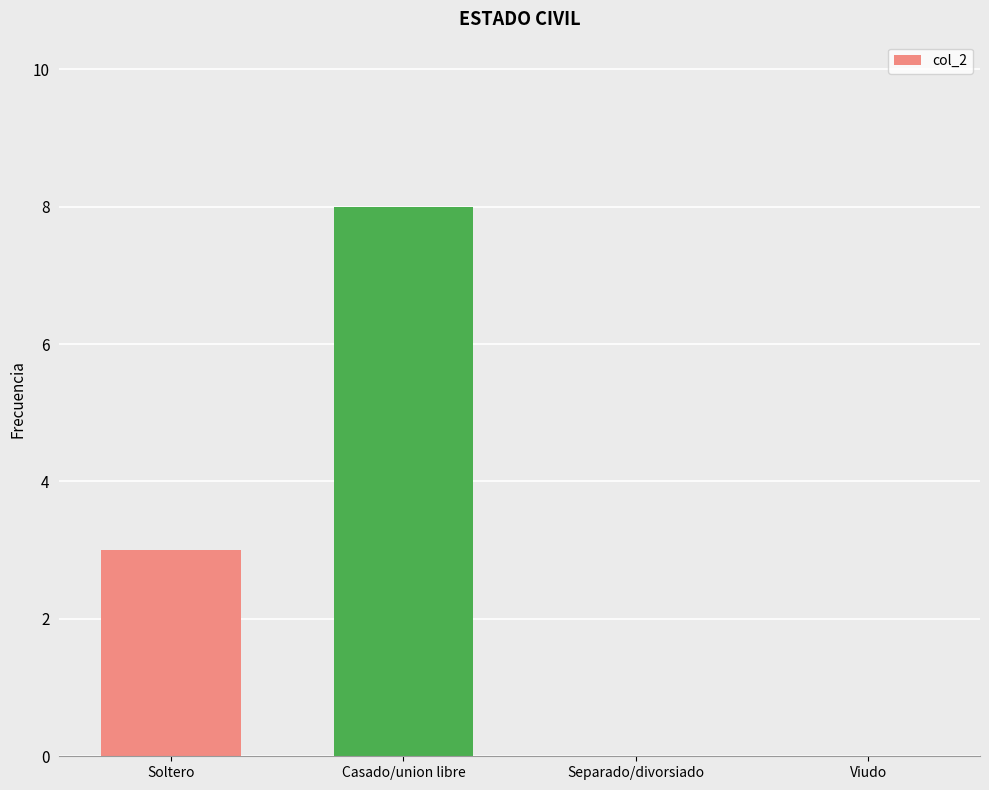

What is the sum of all values?

11